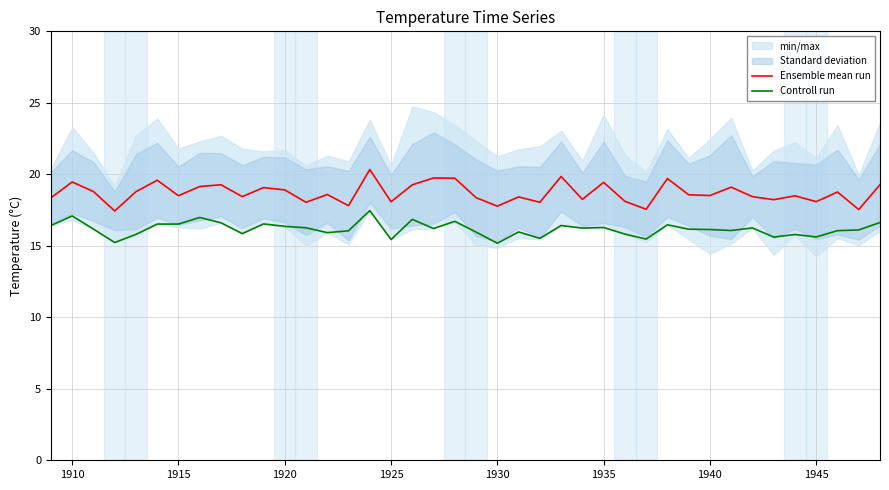

What is the minimum value for Ensemble mean run?

17.4